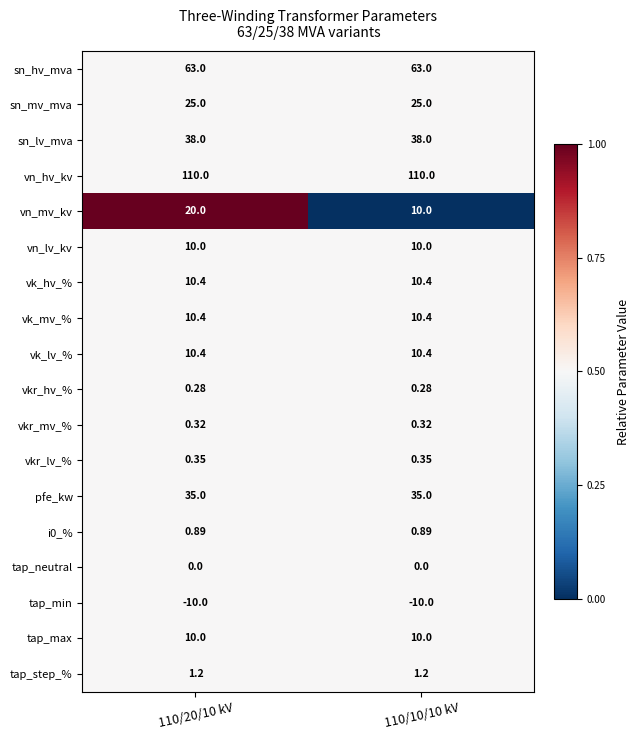

Which series has the largest range (max minus min)?

vn_mv_kv